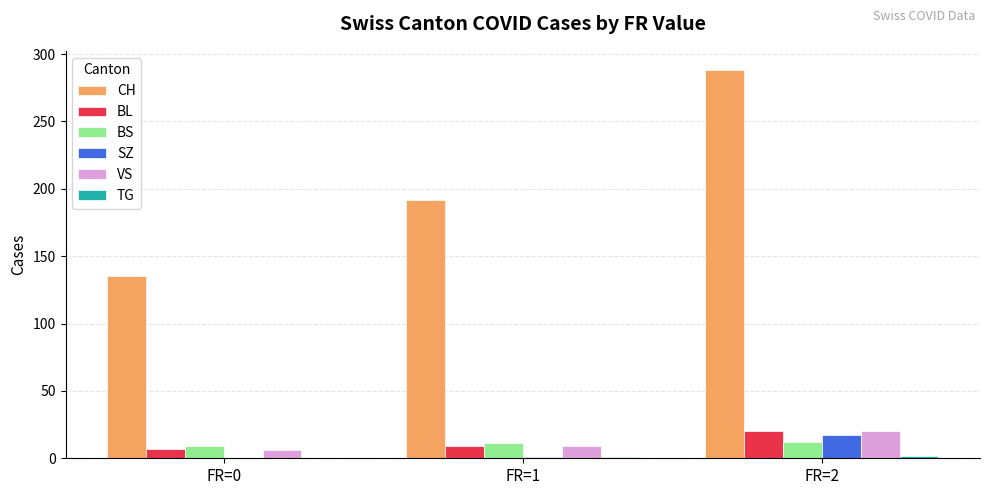

At which label does SZ reach its peak?

FR=2